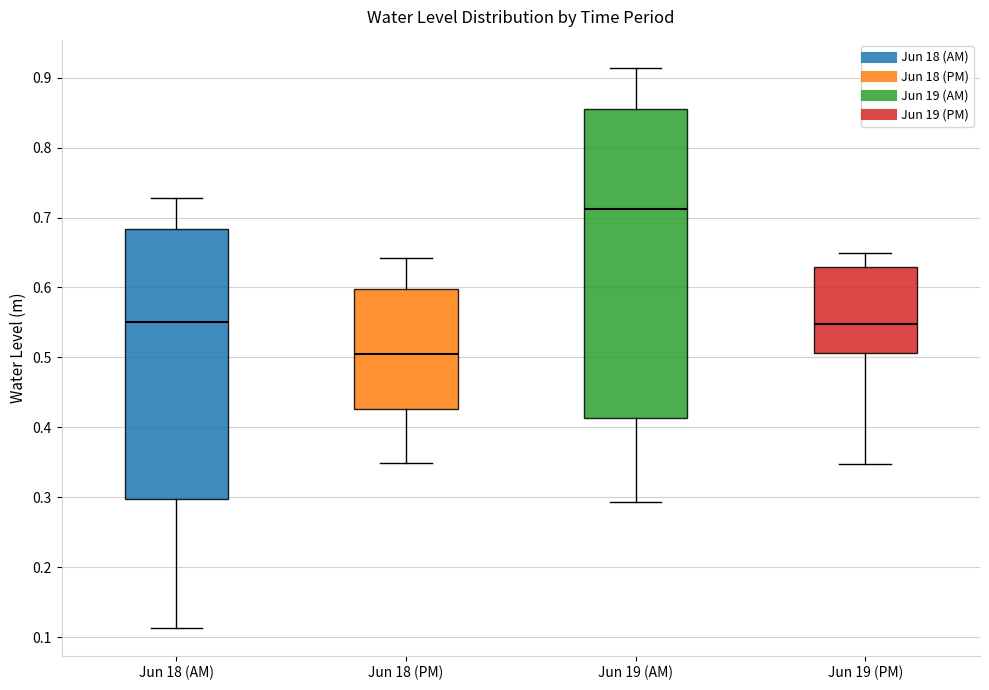

Which box has the highest median line?

Jun 19 (AM)